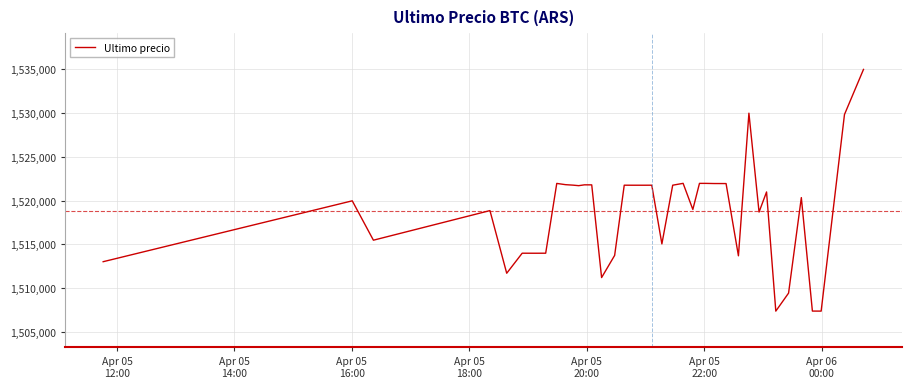

What is the greatest value displayed?

1534999.0